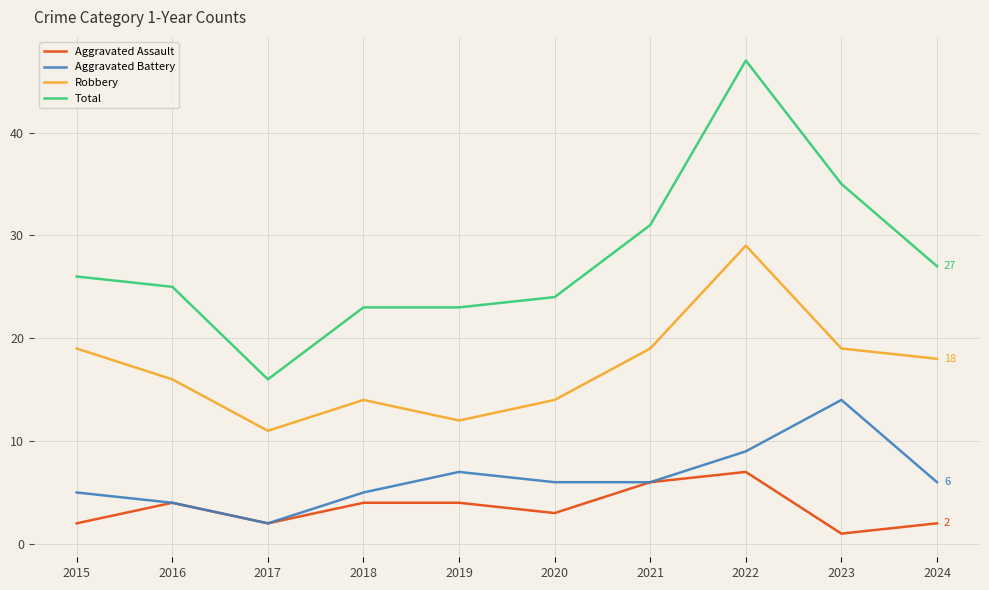

True or false: Robbery and Total intersect in this chart.

False